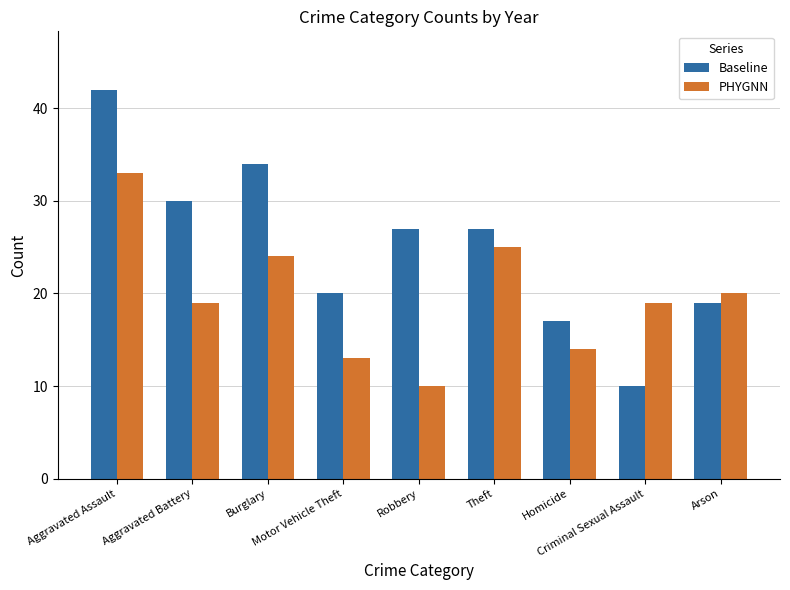

What is the sum of all Baseline values?

226